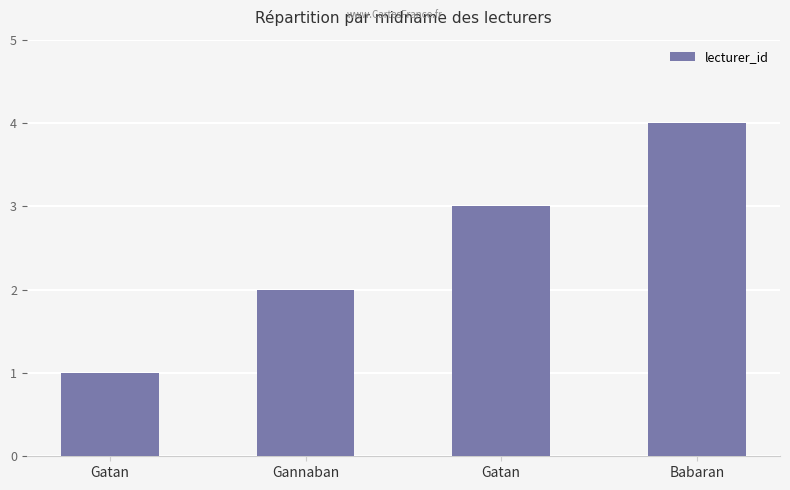

How many bars are there in total?

4